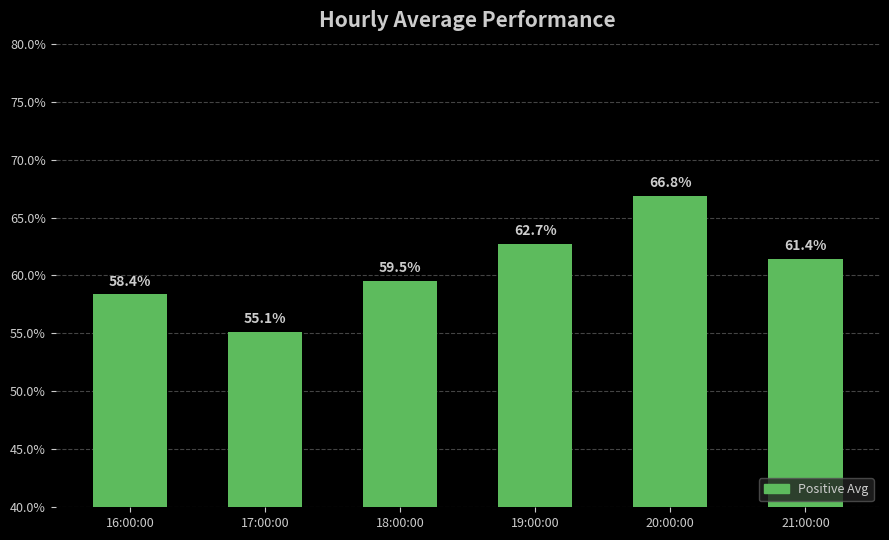

The chart shows a value of 23.6 at 20:00:00. True or false?

False